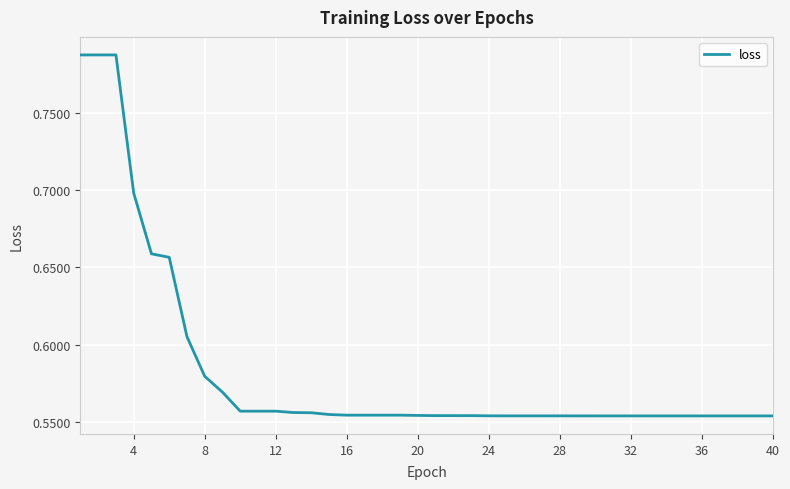

The value at 12 is 0.9. True or false?

False